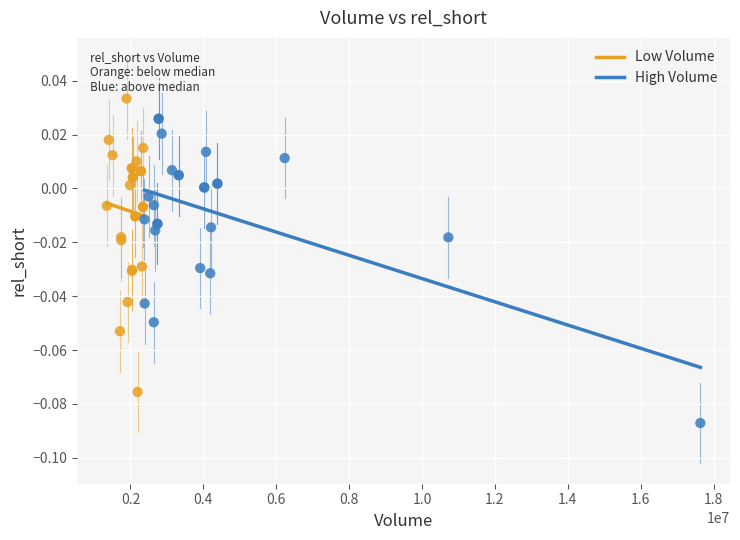

Which series contains the lowest Y value?

High Volume